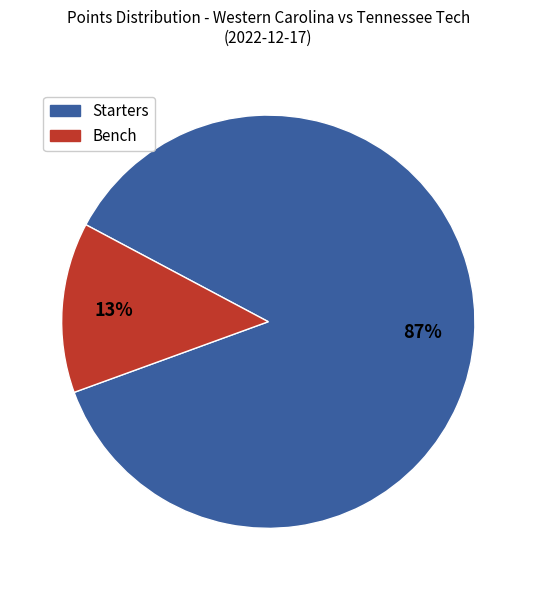

Is there any slice that represents more than half of the pie?

Yes